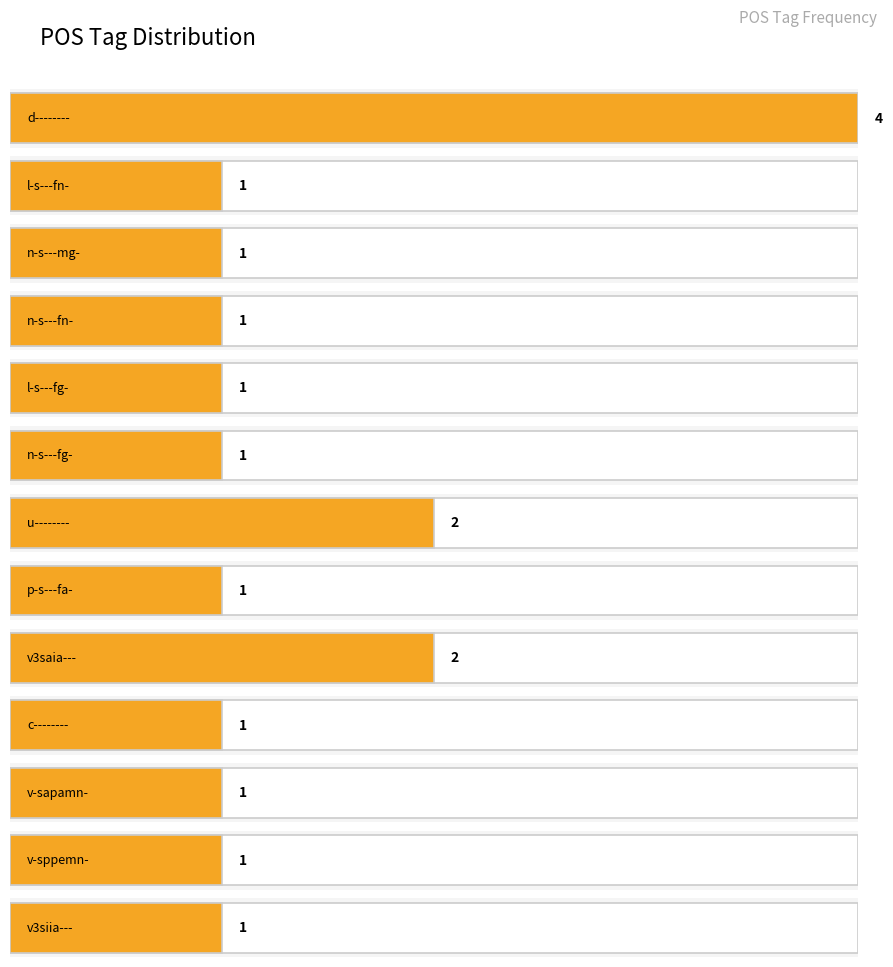

What is the maximum value shown in the chart?

4